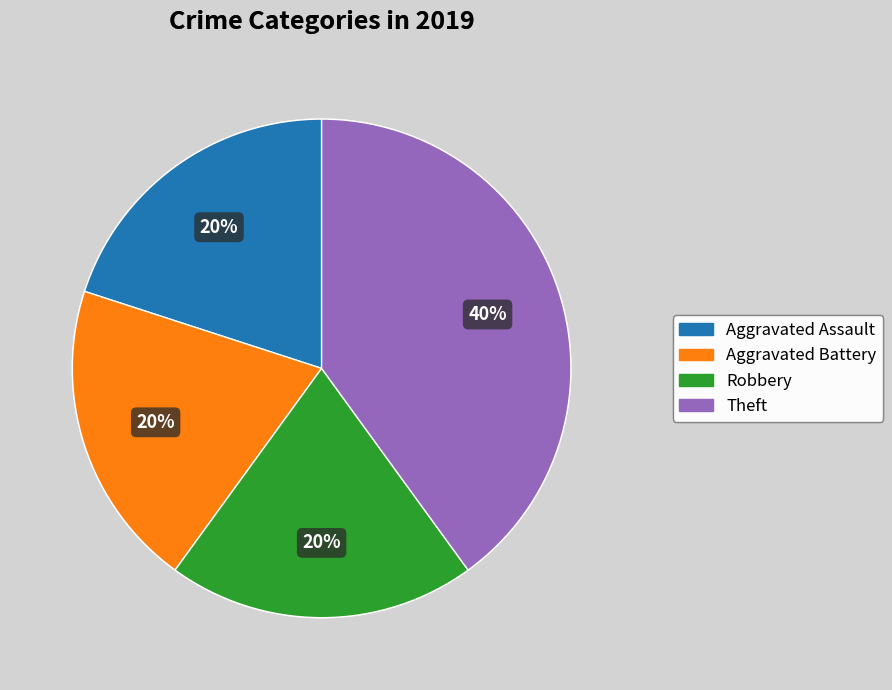

Is Theft the majority of the pie?

No